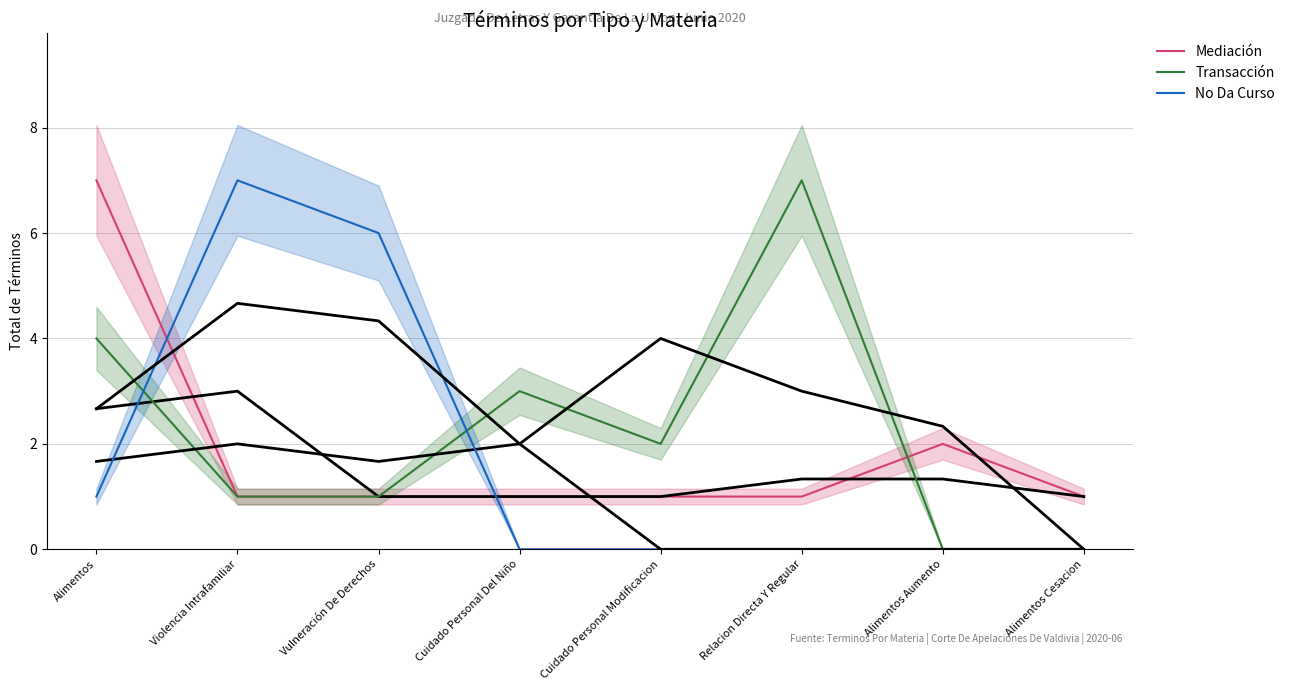

True or false: Mediación and Transacción intersect in this chart.

True